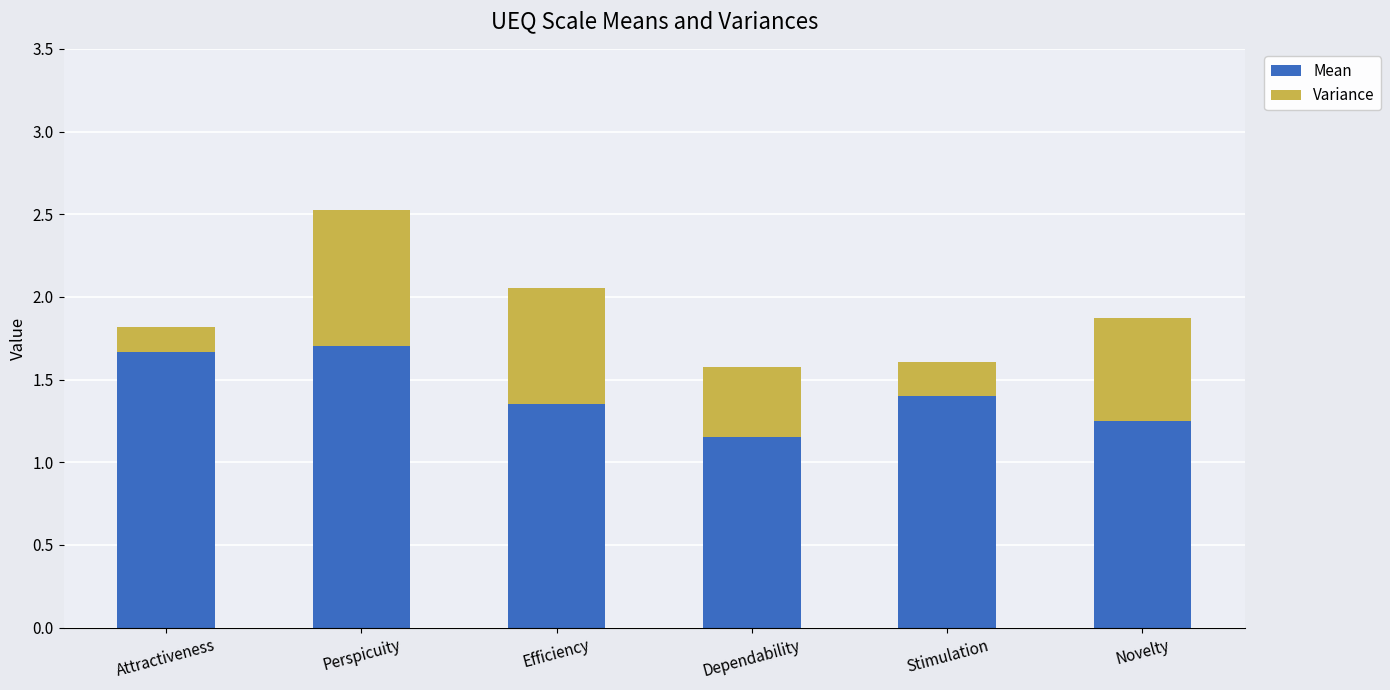

True or false: Mean has a value of 1.2 at Perspicuity.

False